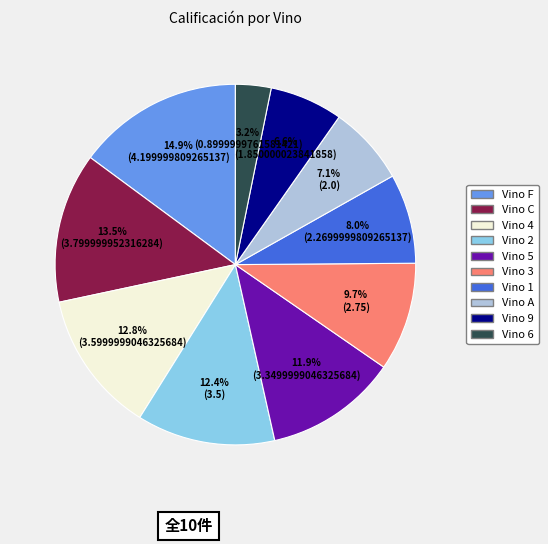

Is Vino 4 the majority of the pie?

No